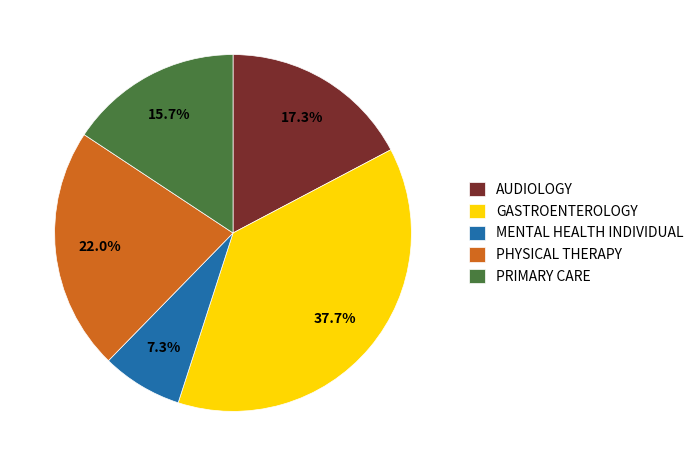

Which category has the smallest portion of the pie?

MENTAL HEALTH INDIVIDUAL